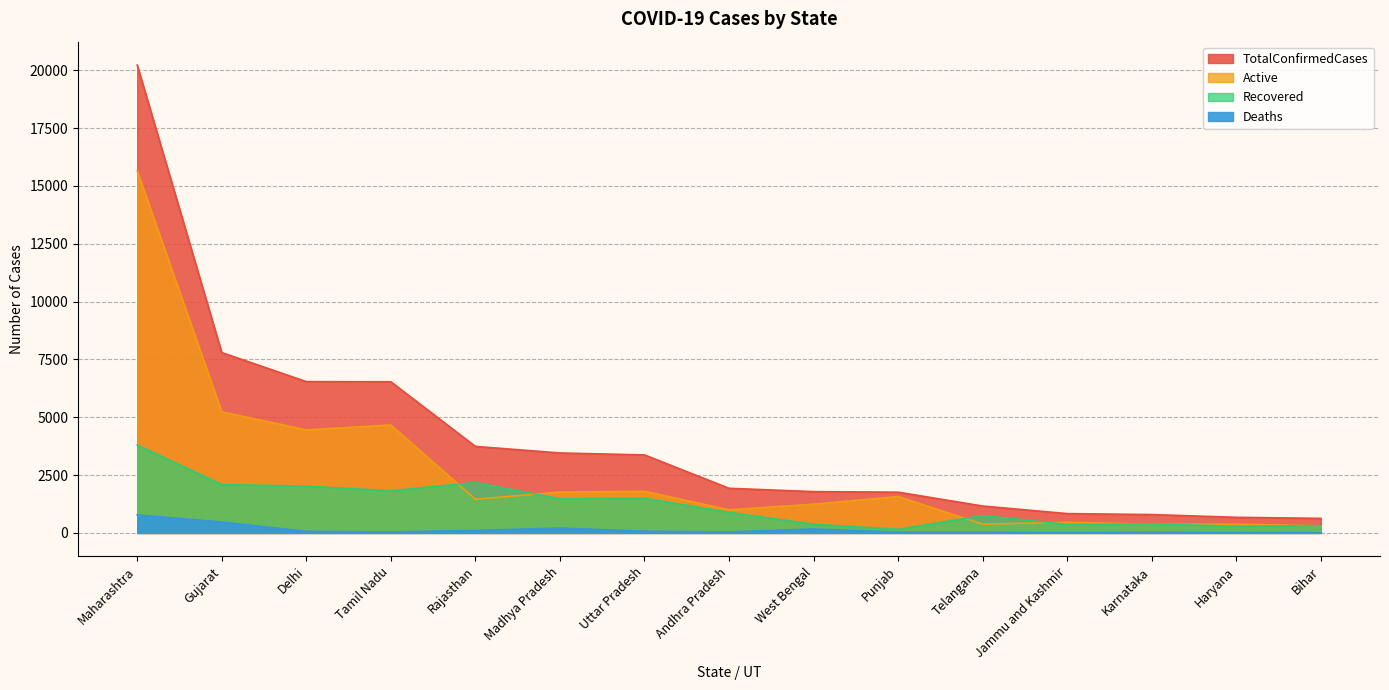

Rank the series by their maximum value, from highest to lowest.

TotalConfirmedCases, Active, Recovered, Deaths